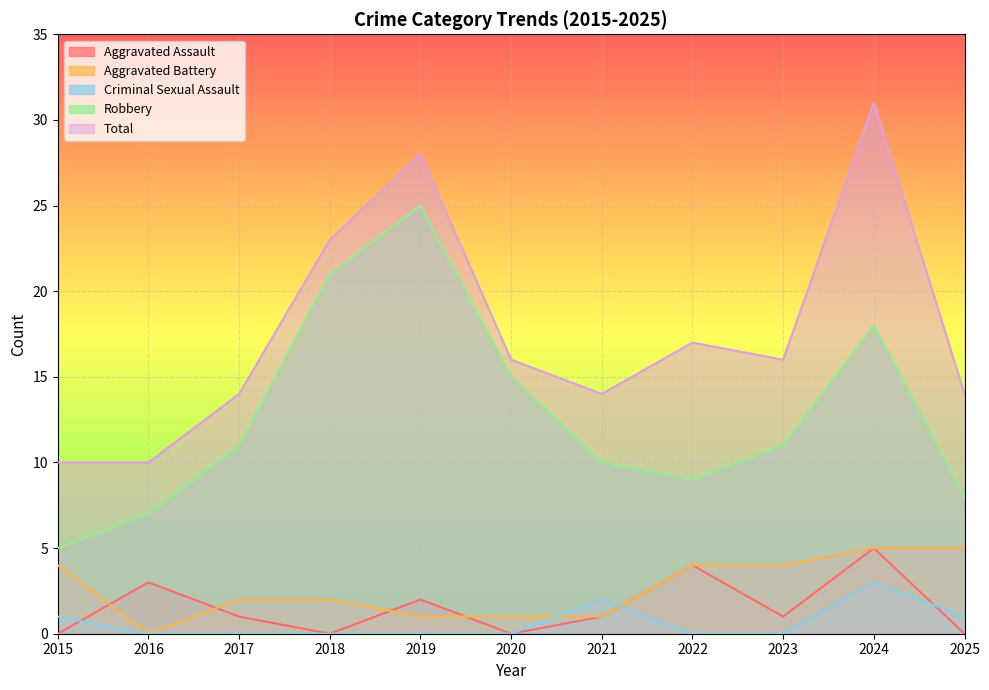

True or false: Criminal Sexual Assault and Total cross at least once.

False